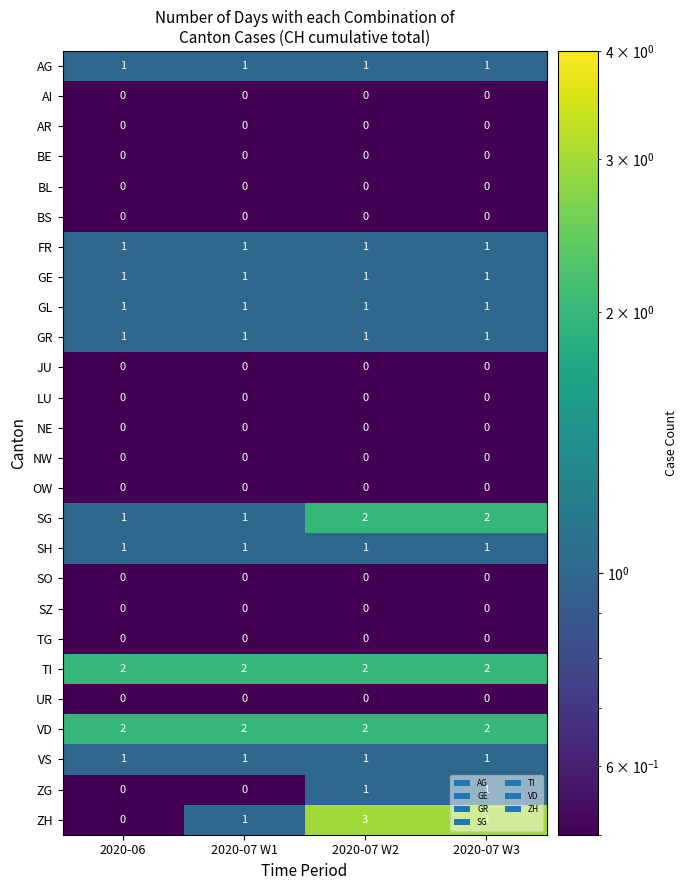

Count the number of categories in the chart.

4